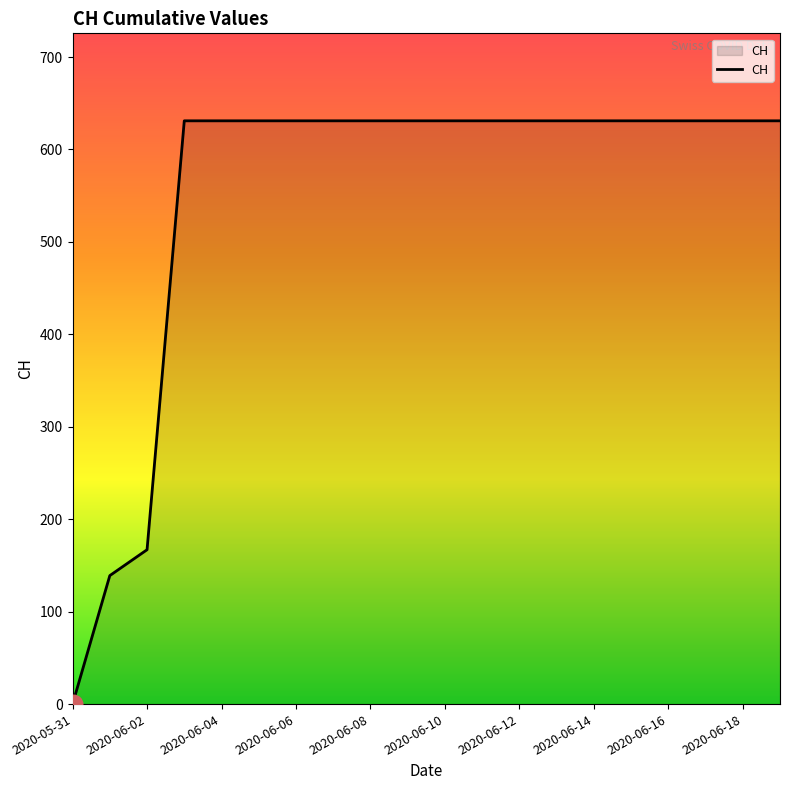

What is the maximum value shown in the chart?

631